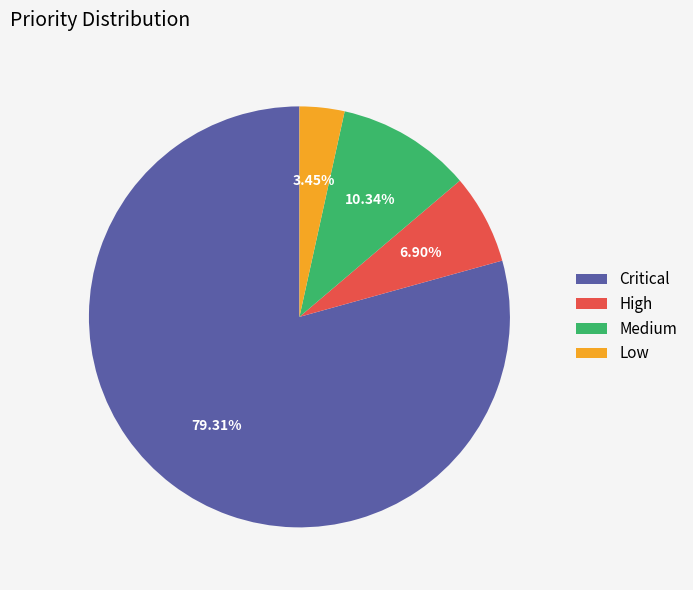

What is the majority slice?

Critical